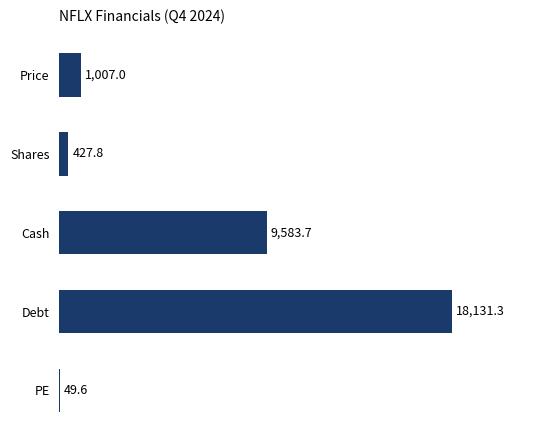

What is the change in value from Cash to Debt?

+8547.6